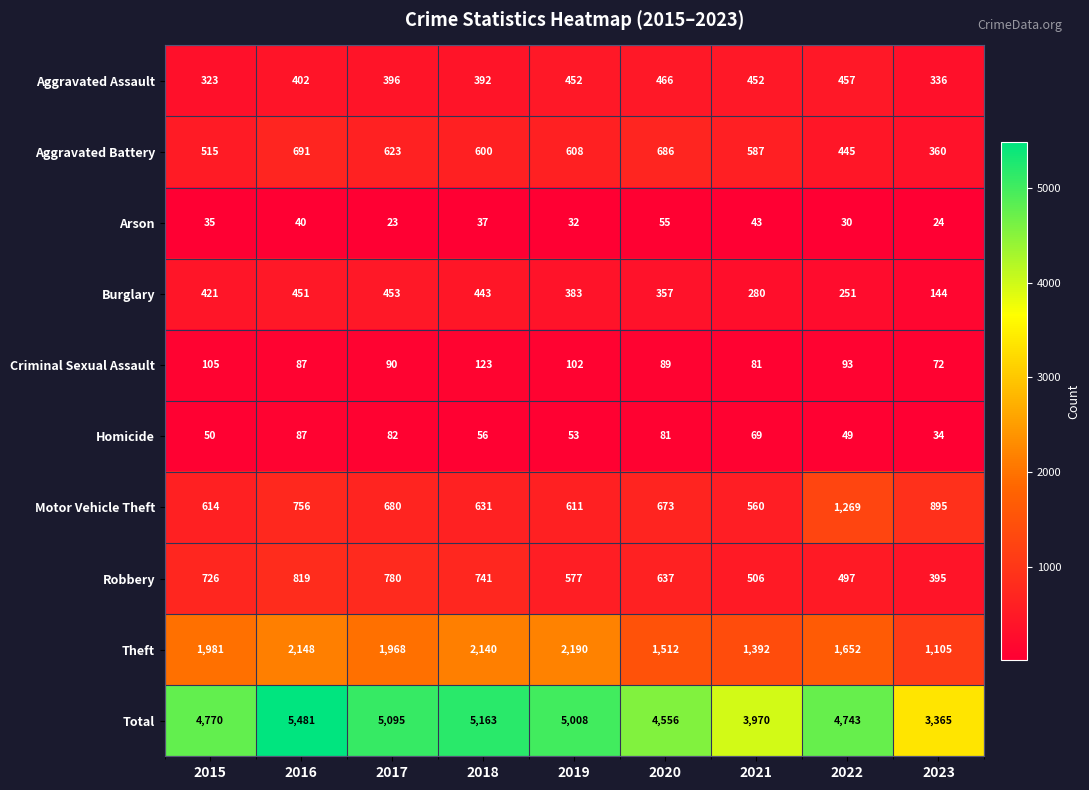

What is the difference between the second highest and second lowest values in the Homicide series?

33